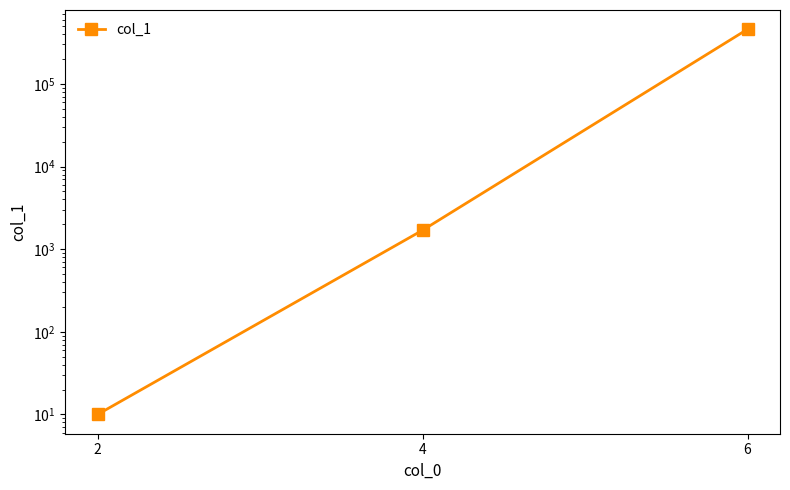

How many categories are shown in the chart?

3